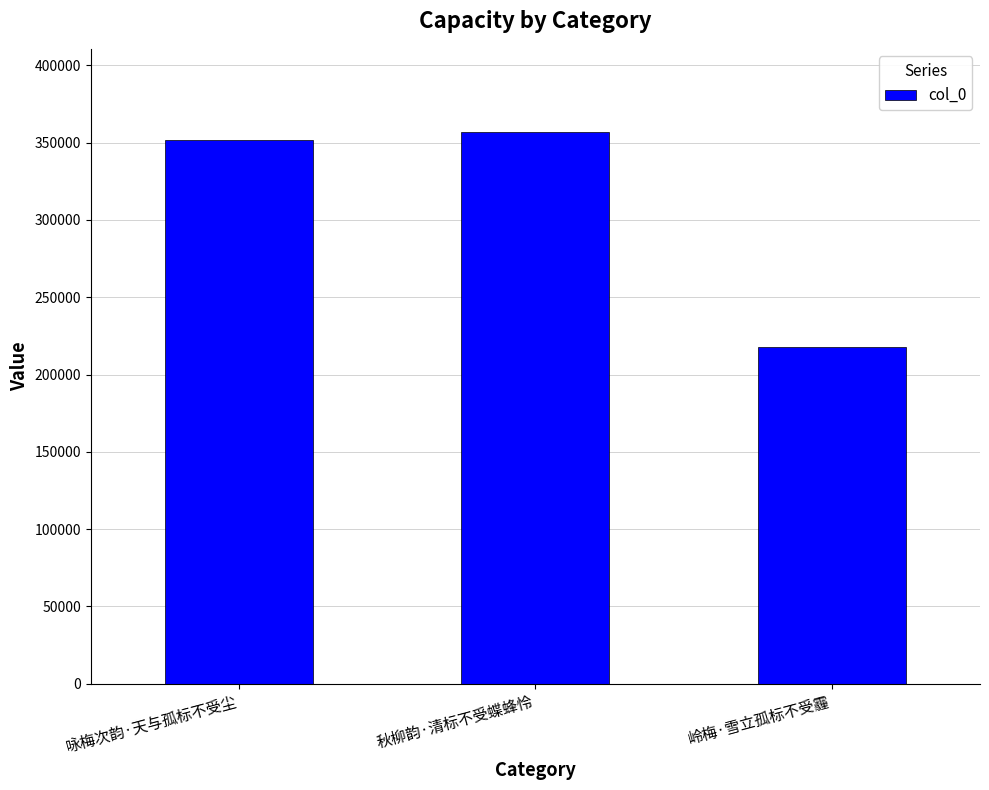

What is the sum of the values at 秋柳韵·清标不受蝶蜂怜 and 咏梅次韵·天与孤标不受尘?

709178